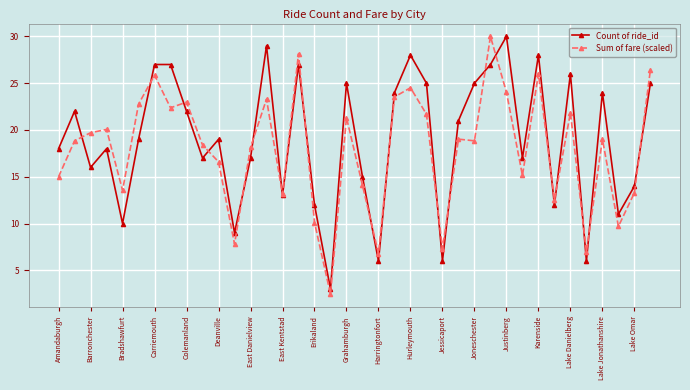

Count the number of categories in the chart.

38